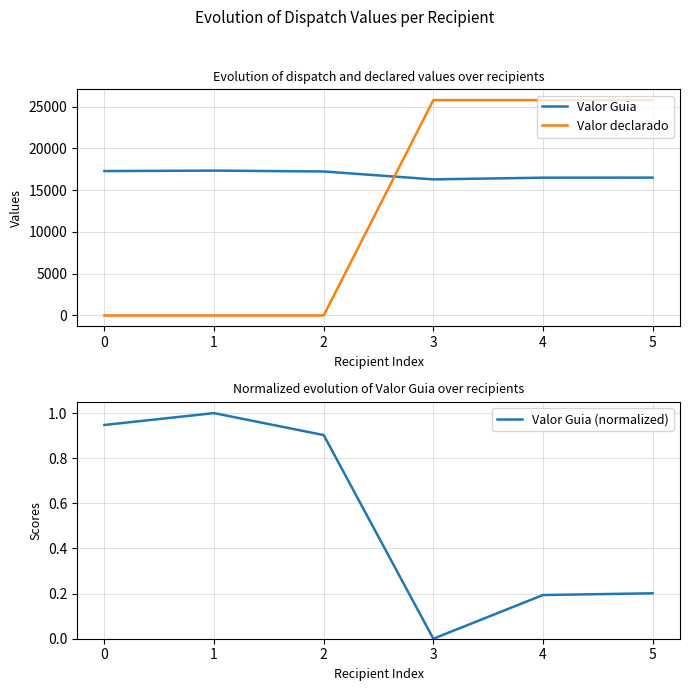

What is the total value across all series at 0?

17280.9